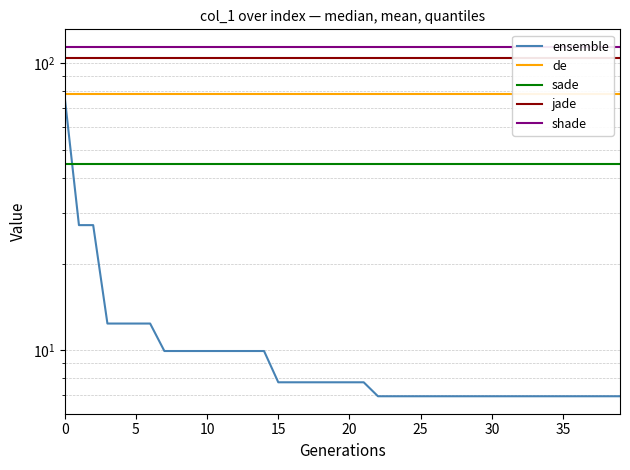

At which label is ensemble closest to 41?

5